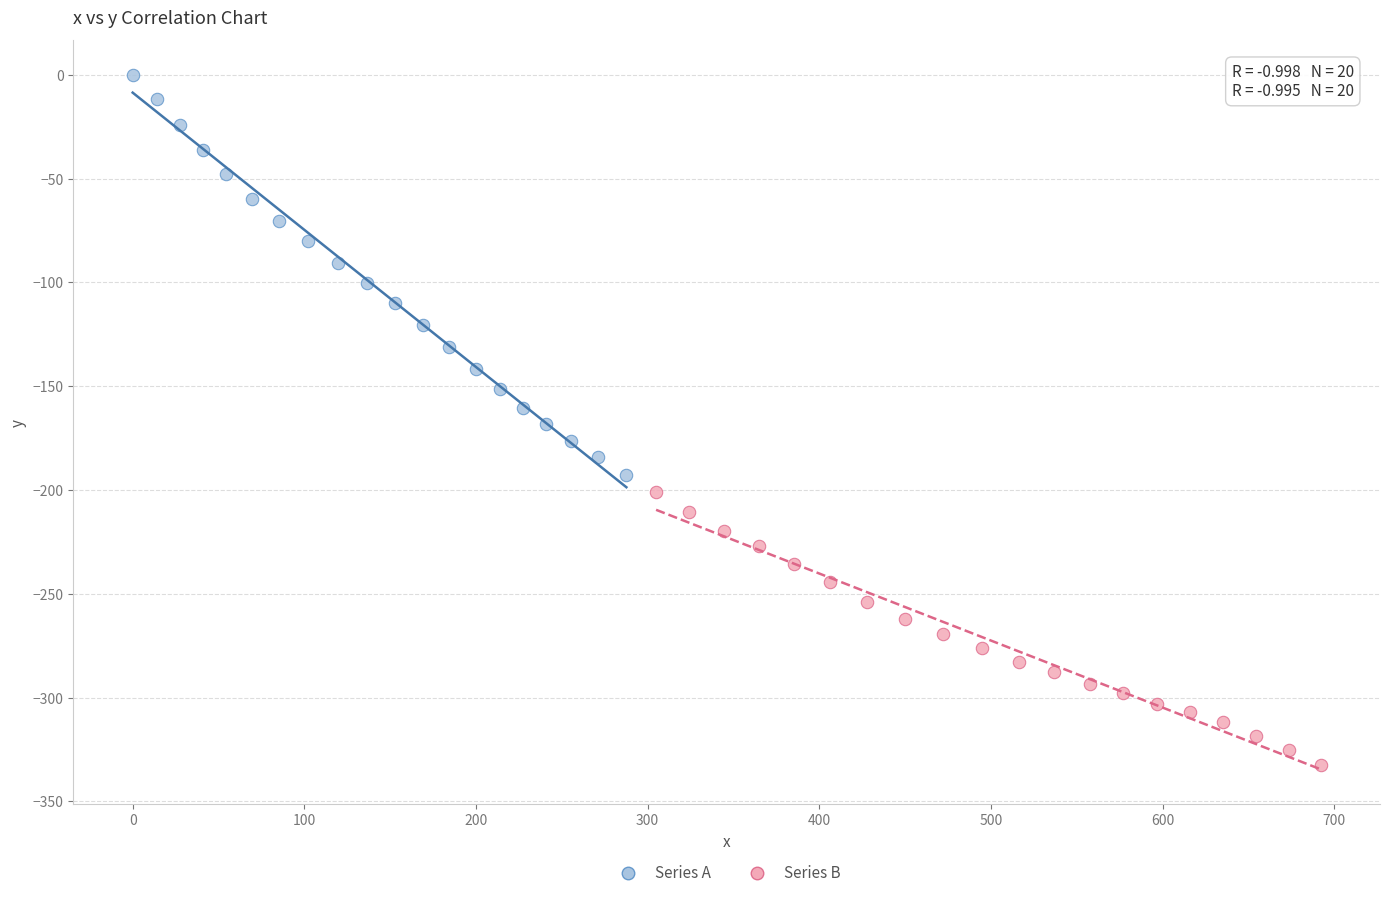

Which series reaches the maximum Y coordinate?

Series A